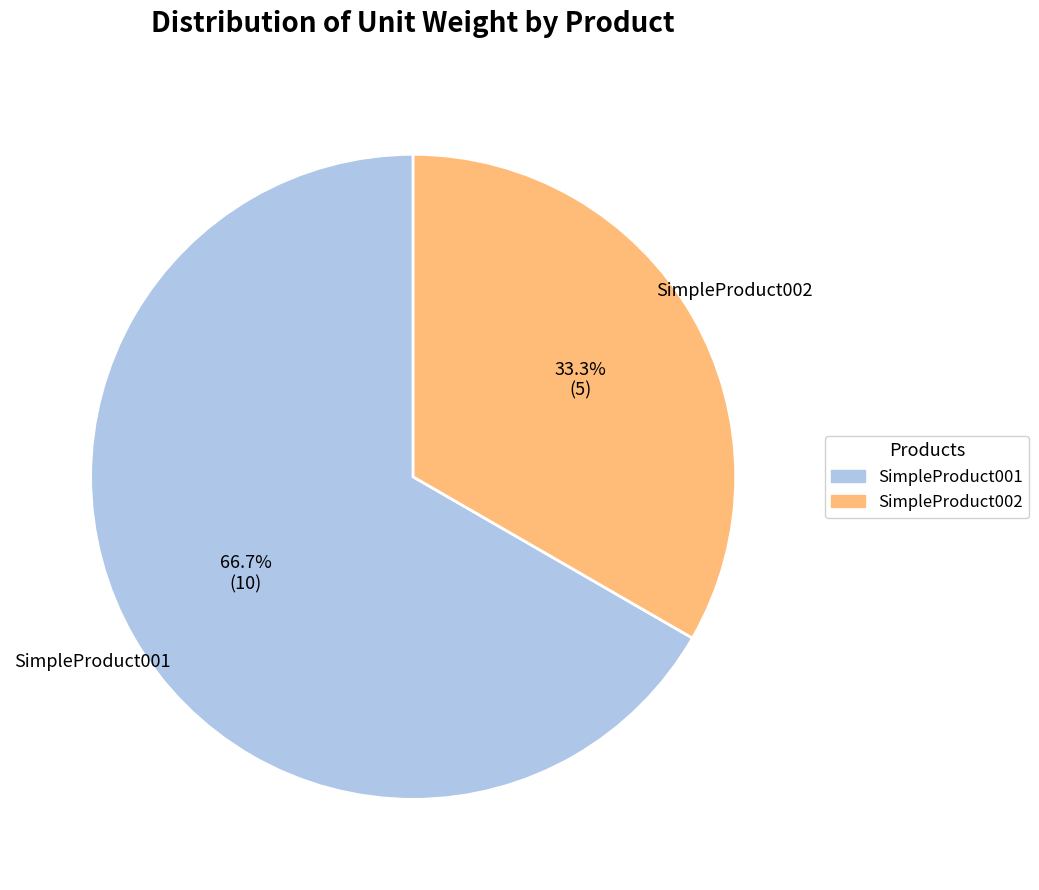

Does SimpleProduct001 represent more than half of the total?

Yes